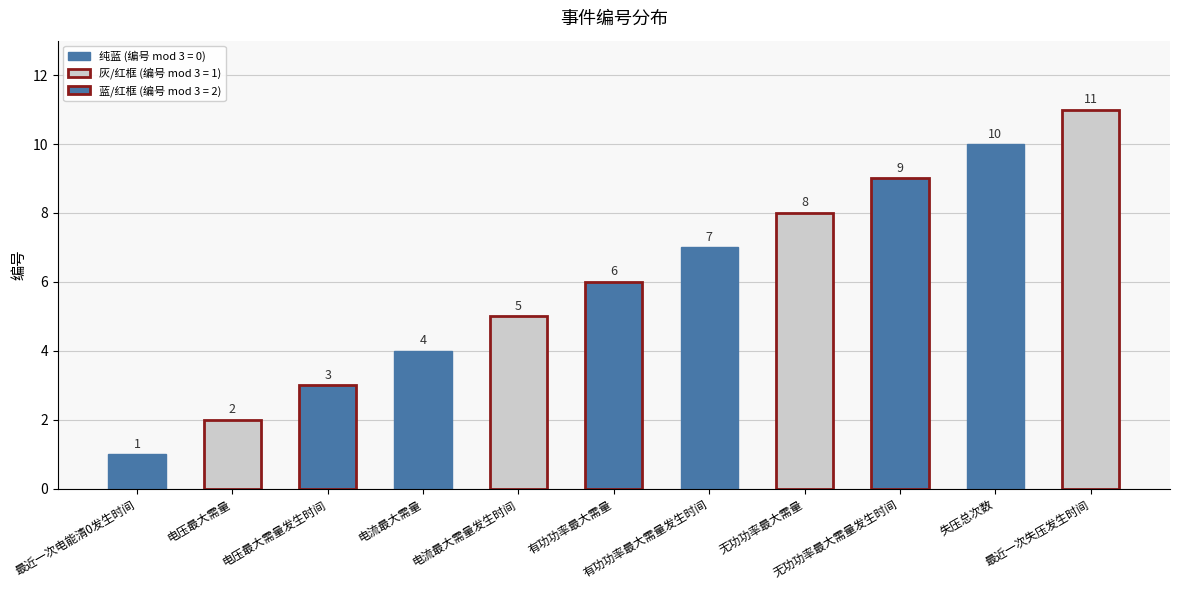

What is the difference between the maximum and second lowest values?

9